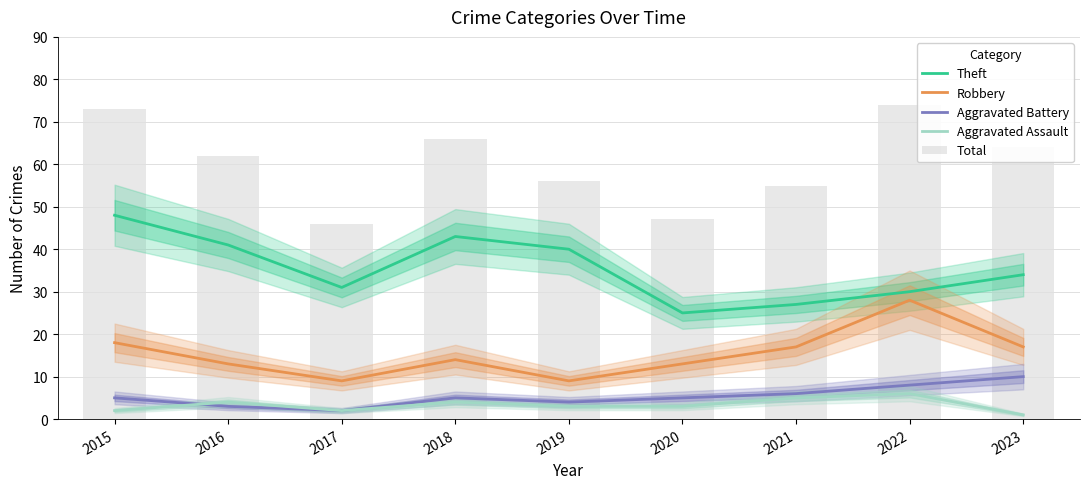

At which label does Aggravated Battery reach its peak?

2023